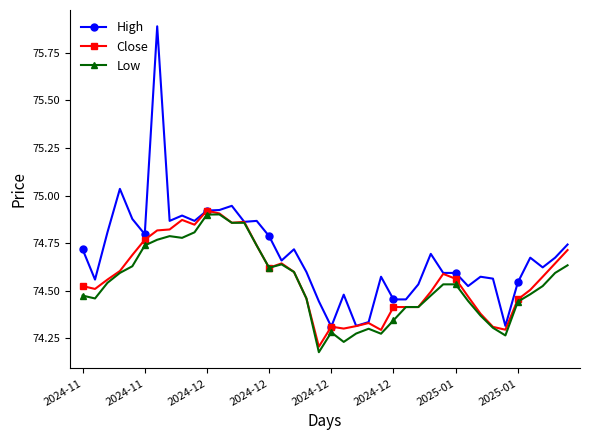

True or false: High has more than 0 points higher than both neighbors.

True